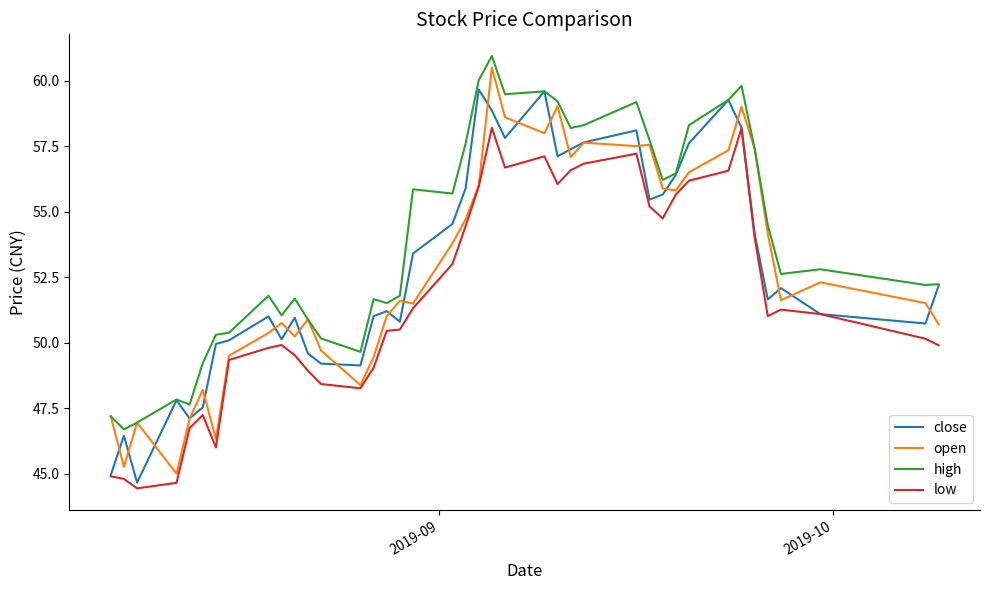

Which series has the largest total across all categories?

high